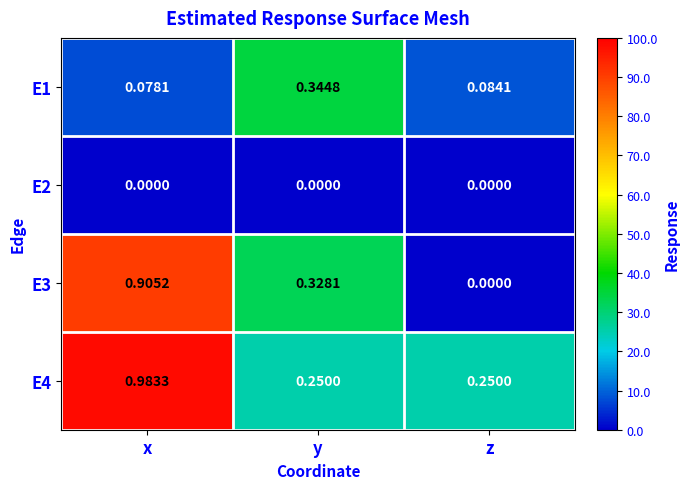

At which label is E3 closest to 0?

z